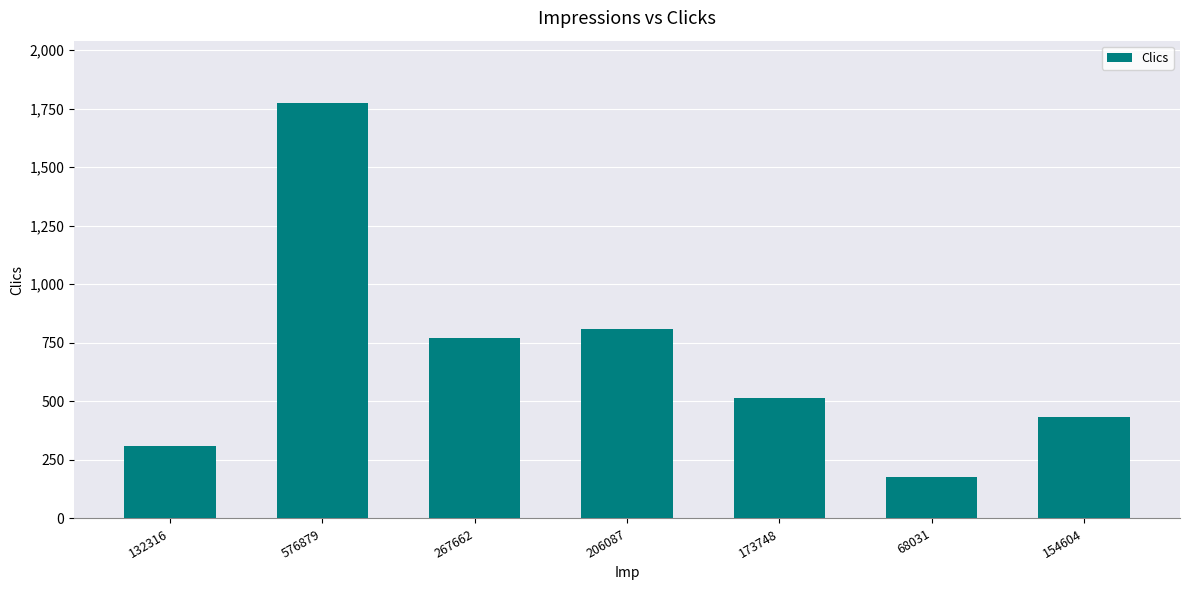

Between 154604 and 576879, which is larger?

576879